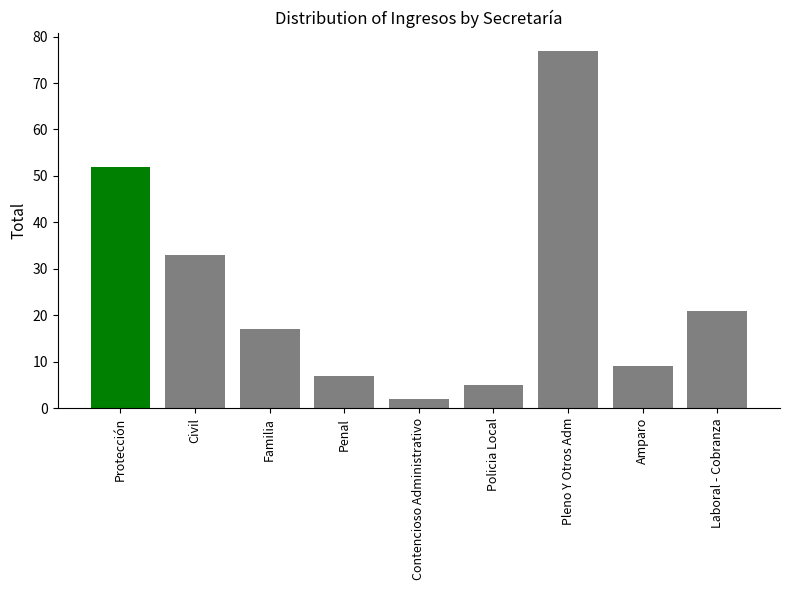

Which label corresponds to the smallest value in the chart?

Contencioso Administrativo